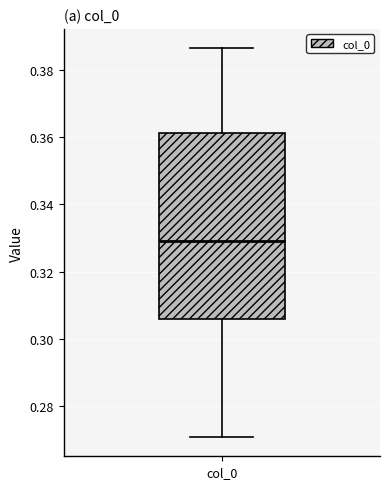

Transcribe this box plot: give where the median line is, the range the box spans, and where the two whiskers end, as read against the y-axis. The values are not printed on the chart, so give them approximately, as read against the axis.

median 0.330, box 0.306 to 0.362, whiskers 0.270 to 0.386